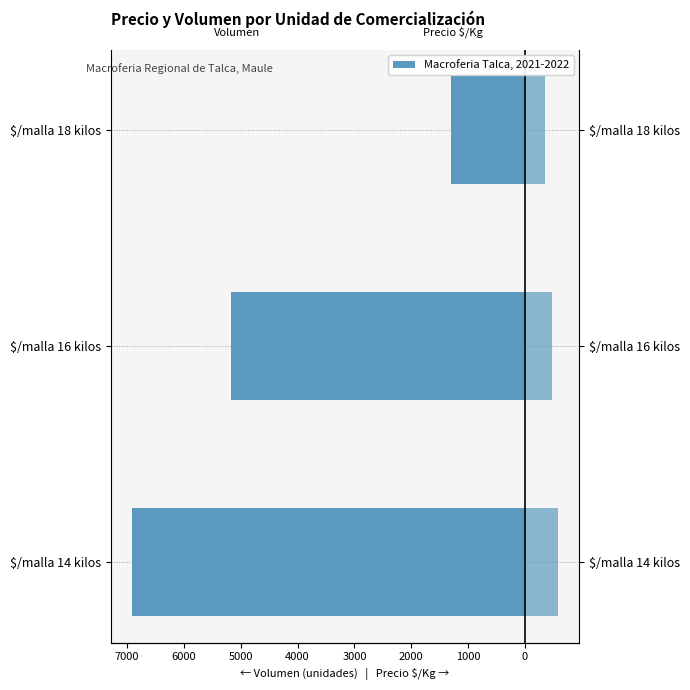

Reading left to right, list all the values displayed in this chart.

Volumen (unidades): -6910	-5170	-1300
Precio $/Kg: 579	472	361